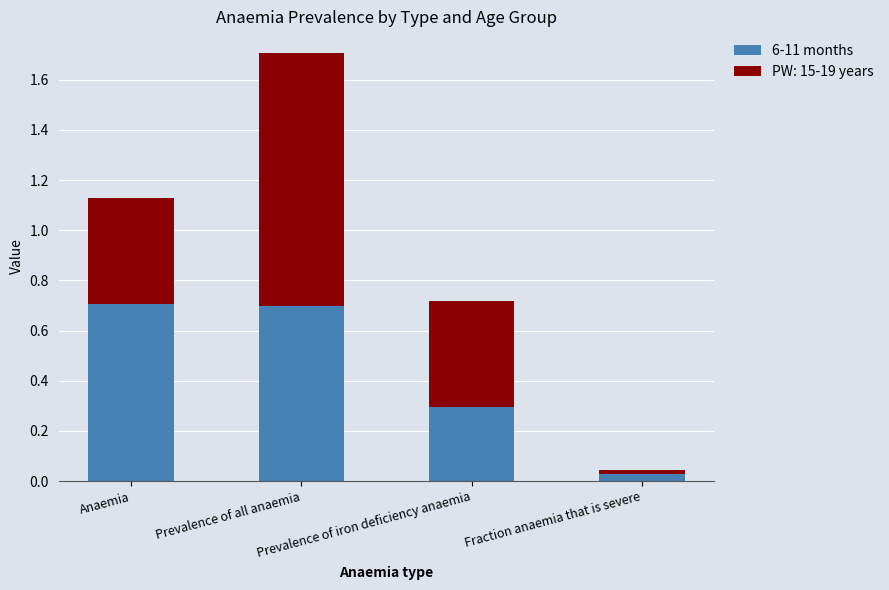

What is the sum of all 6-11 months values?

1.7